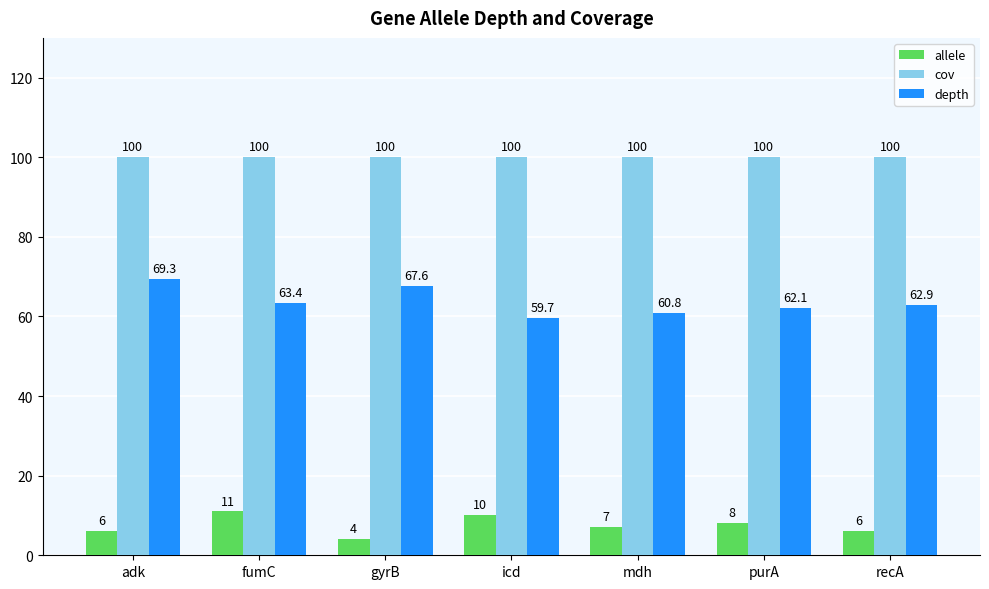

What is the maximum value for cov?

100.0